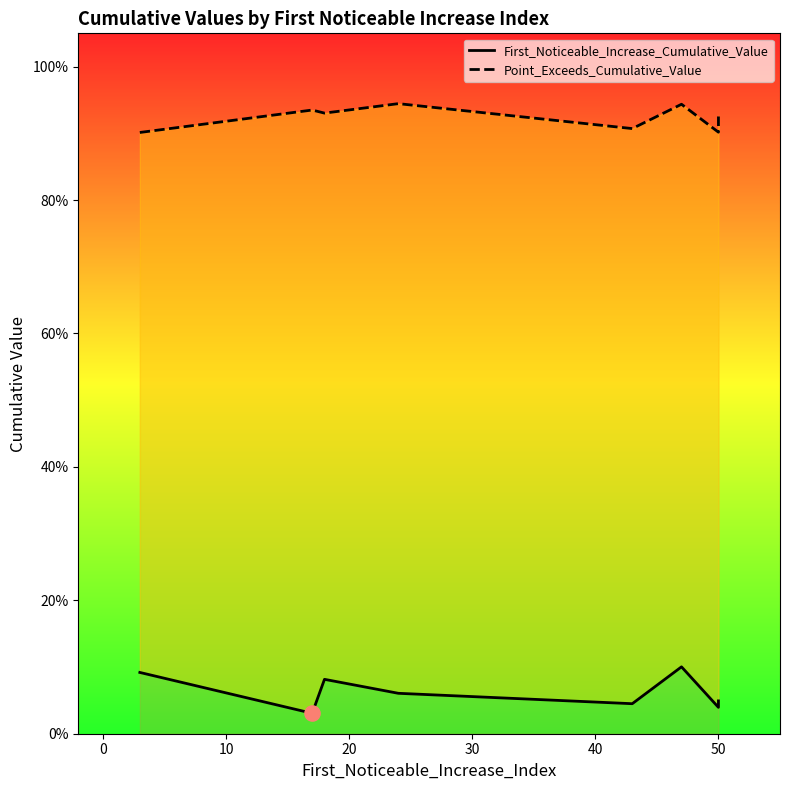

Which series has the largest Y range (max minus min)?

First_Noticeable_Increase_Cumulative_Value